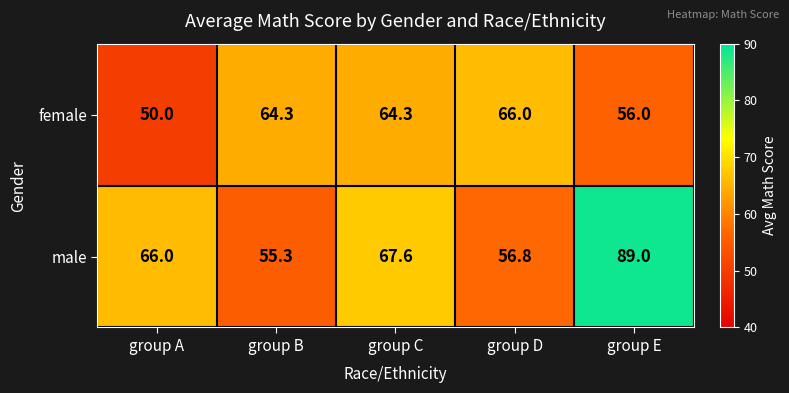

Rank the series by their maximum value, from highest to lowest.

male, female